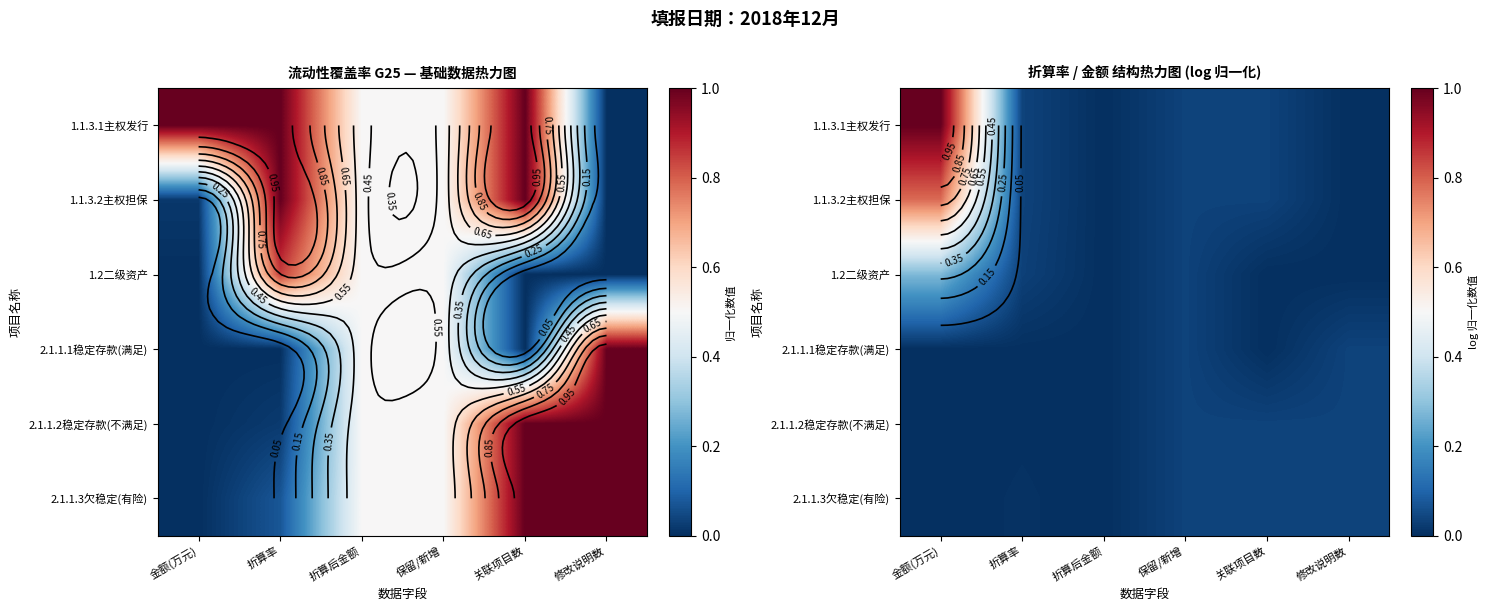

How many distinct data groups are displayed?

6